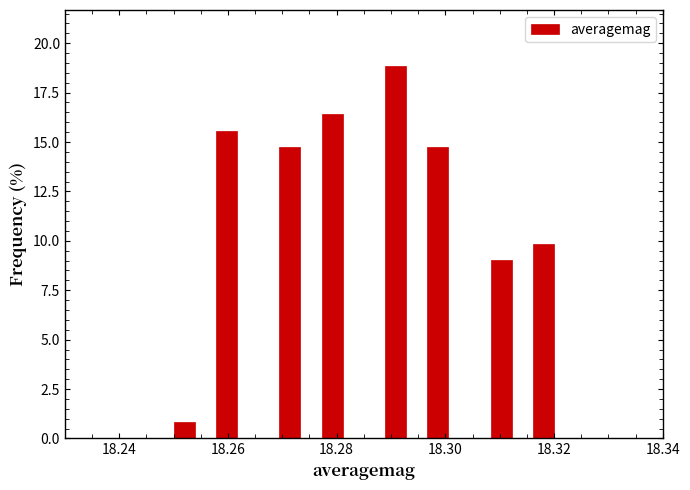

Around what value on the x-axis is the tallest bar? Give the approximate position of its centre, as read against the axis.

18.290